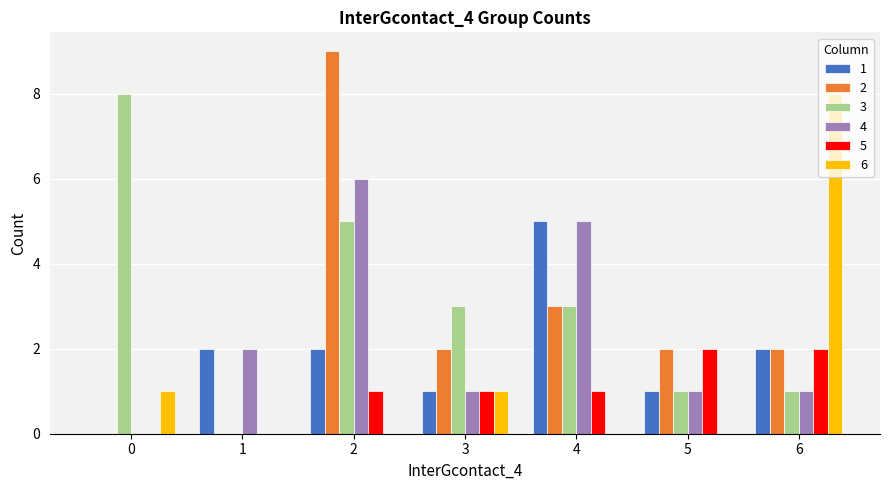

How many categories are shown in the chart?

7